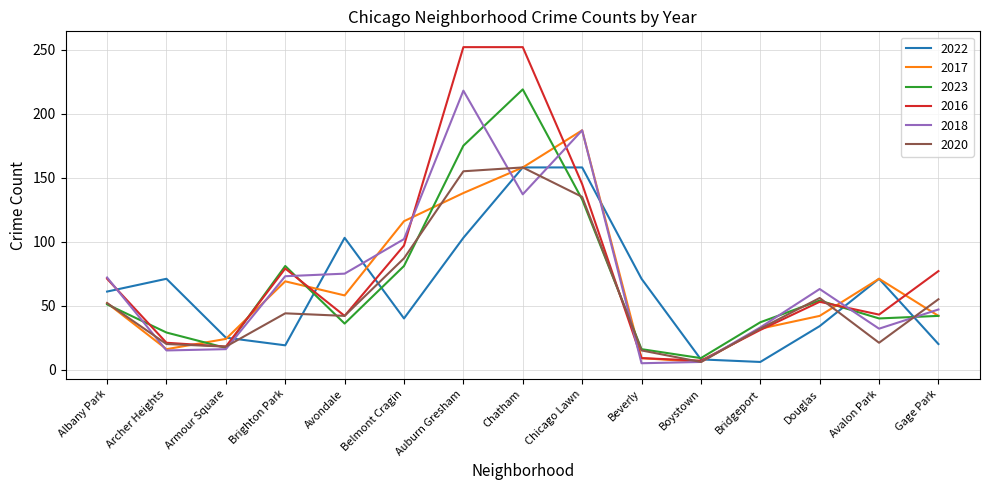

What is the spread (max minus min) of values at Avalon Park?

50